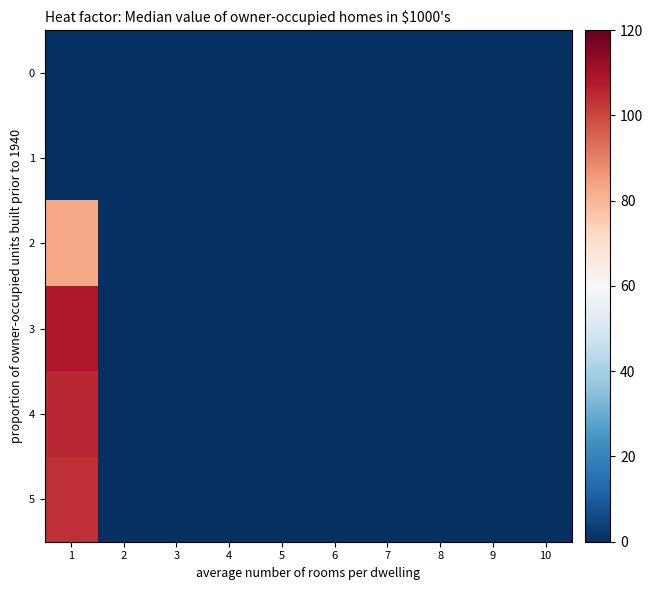

What is the greatest value displayed?

108